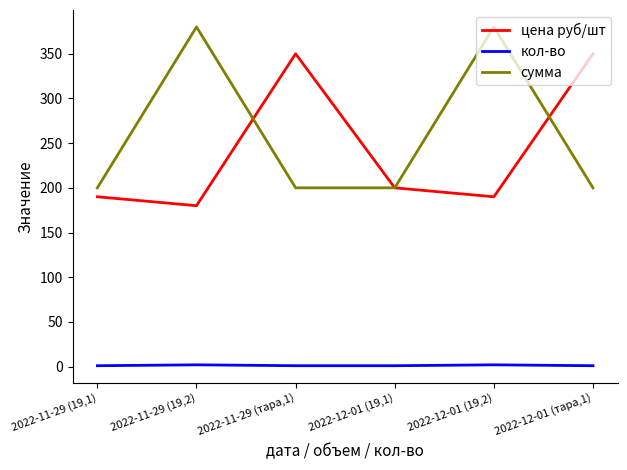

At 2022-12-01 (тара,1), list the series in order from largest to smallest.

цена руб/шт, сумма, кол-во